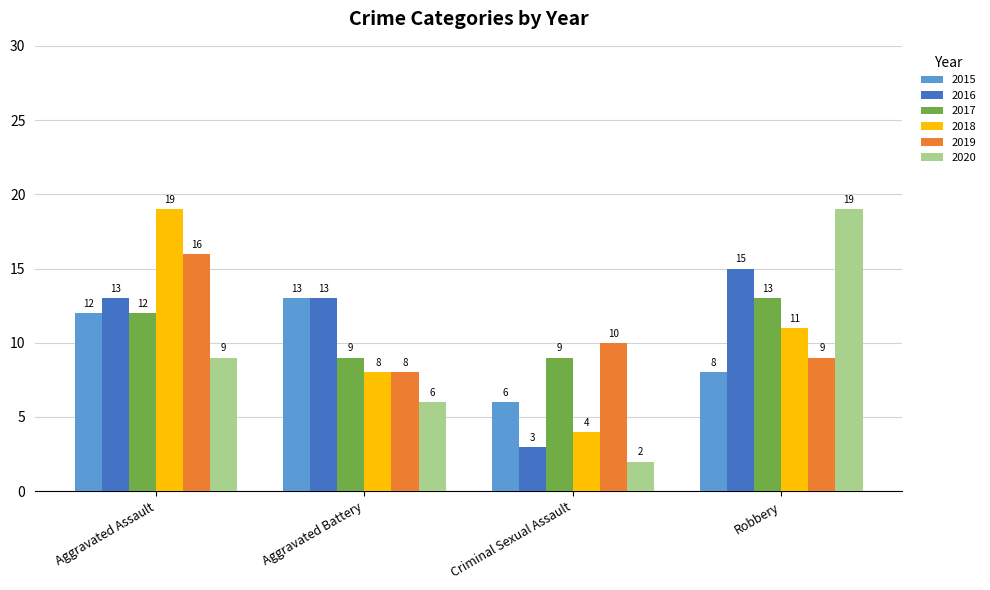

What is the label of the 2nd bar from the left?

Aggravated Battery